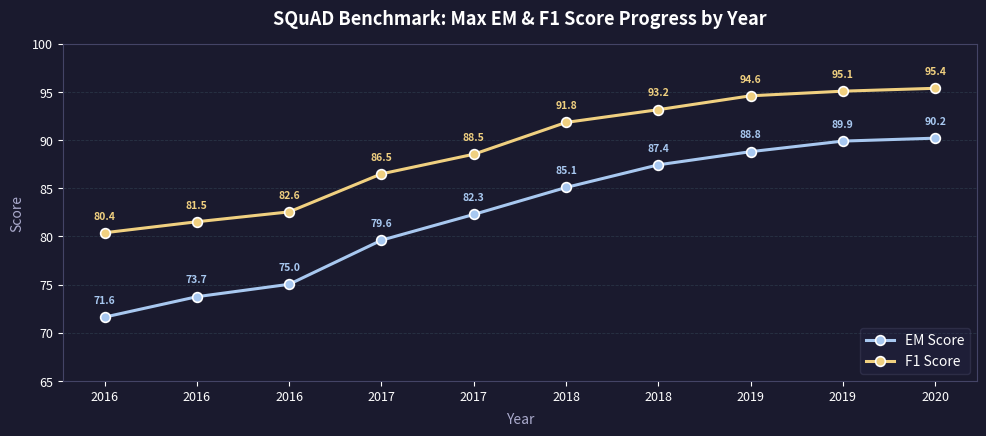

Where is F1 Score nearest to the value 87?

2017